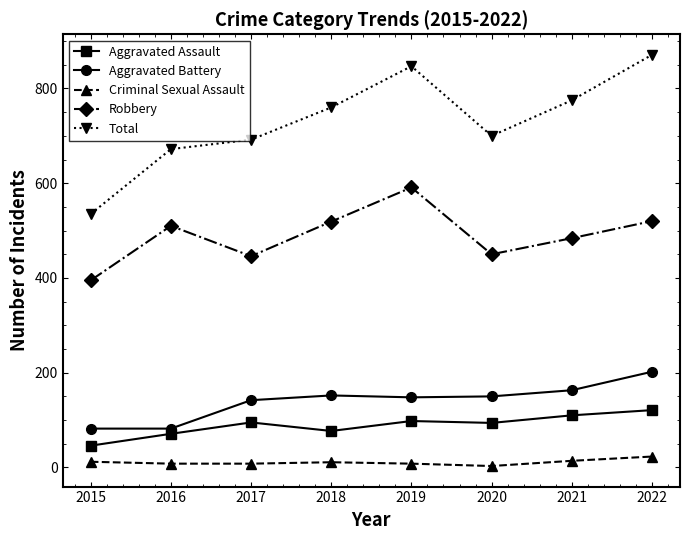

What is the difference between the second highest and second lowest values in the Robbery series?

74